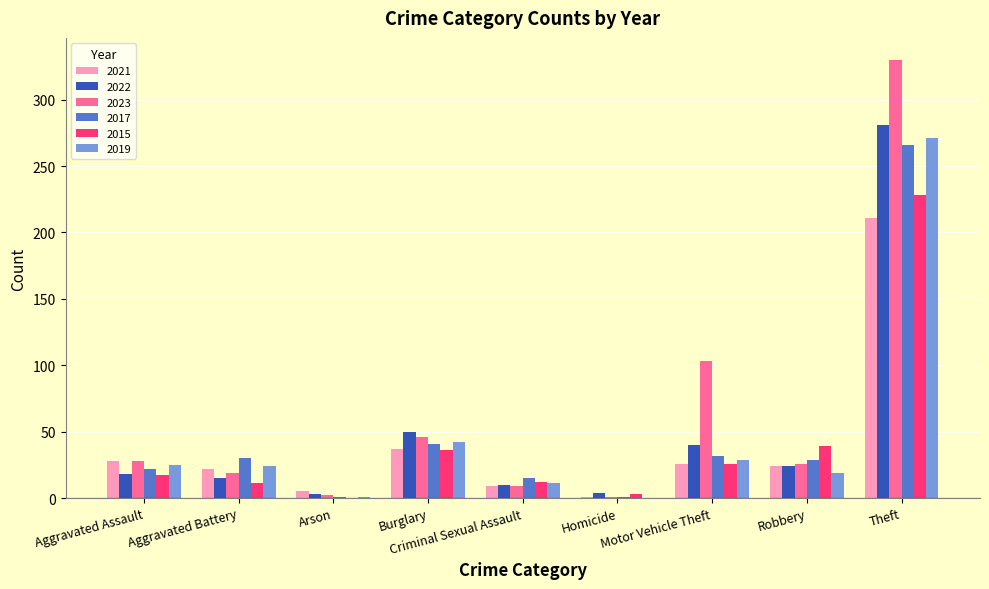

What is the highest value of the 2021 series?

211